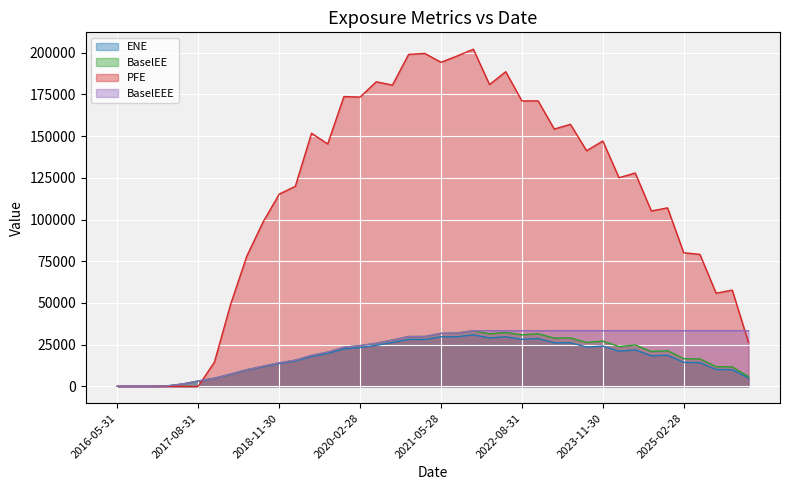

What is the maximum value shown in the chart?

202115.0